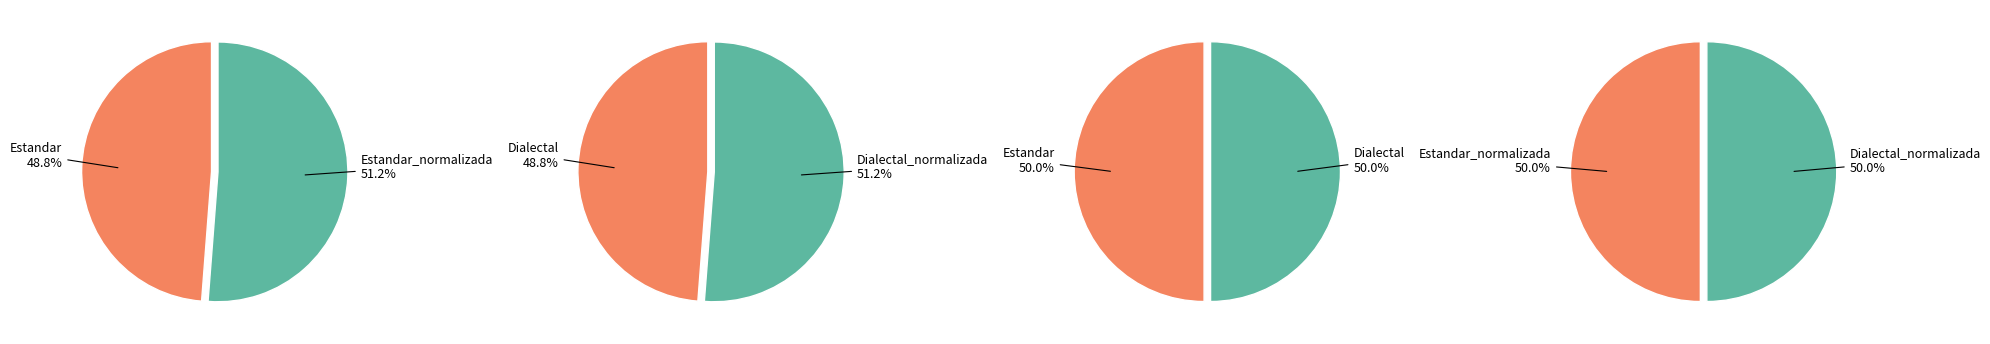

Approximately how many times larger is the value at Dialectal_normalizada compared to Estandar_normalizada?

1.0